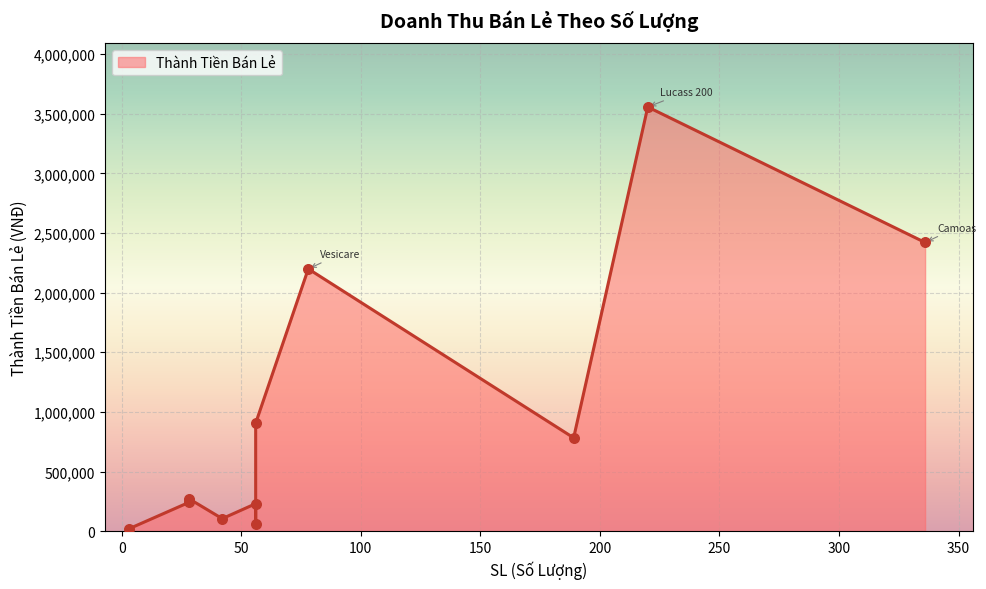

Between Vocfor and Vesicare, which is larger?

Vesicare